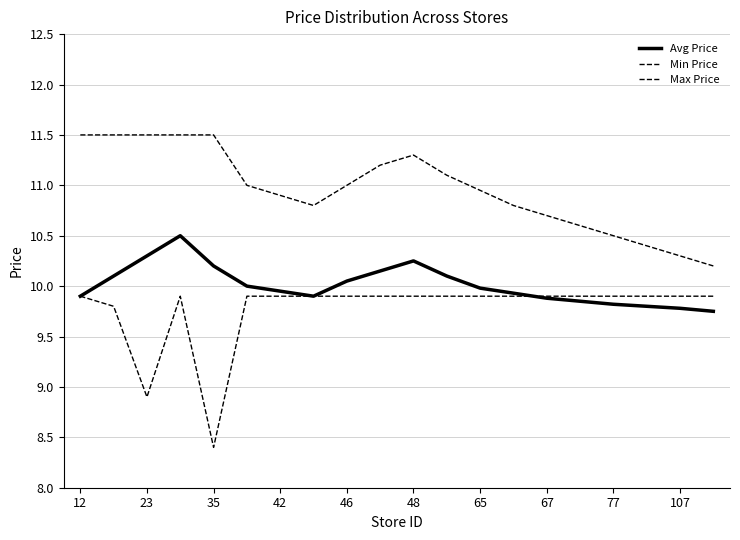

Reading right to left, what are all the values shown in this chart?

Avg Price: 9.8	9.8	9.8	9.8	9.8	9.9	9.9	10.0	10.1	10.2	10.2	10.1	9.9	9.9	10.0	10.2	10.5	10.3	10.1	9.9
Min Price: 9.9	9.9	9.9	9.9	9.9	9.9	9.9	9.9	9.9	9.9	9.9	9.9	9.9	9.9	9.9	8.4	9.9	8.9	9.8	9.9
Max Price: 10.2	10.3	10.4	10.5	10.6	10.7	10.8	10.9	11.1	11.3	11.2	11.0	10.8	10.9	11.0	11.5	11.5	11.5	11.5	11.5